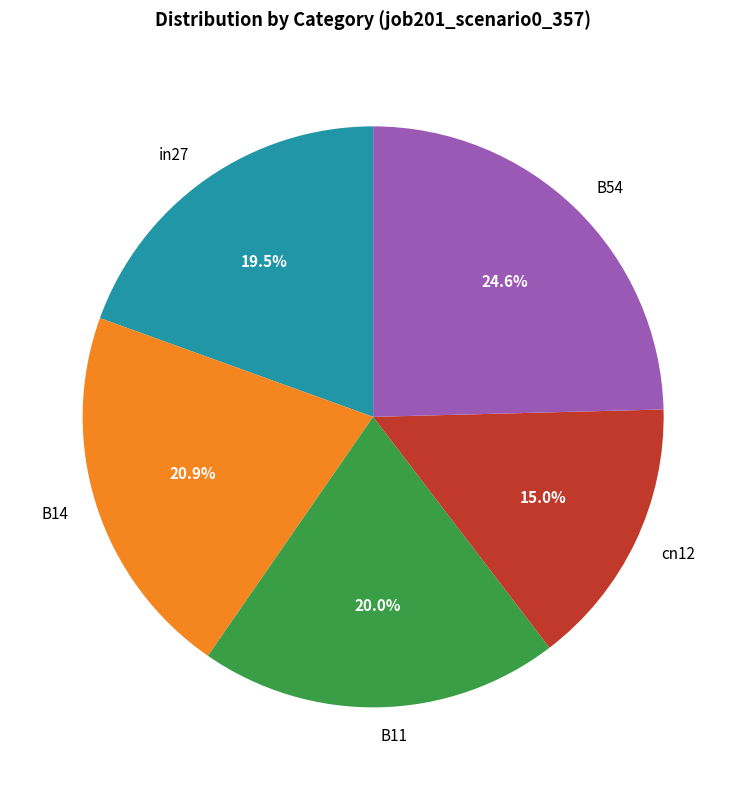

Does in27 represent more than half of the total?

No